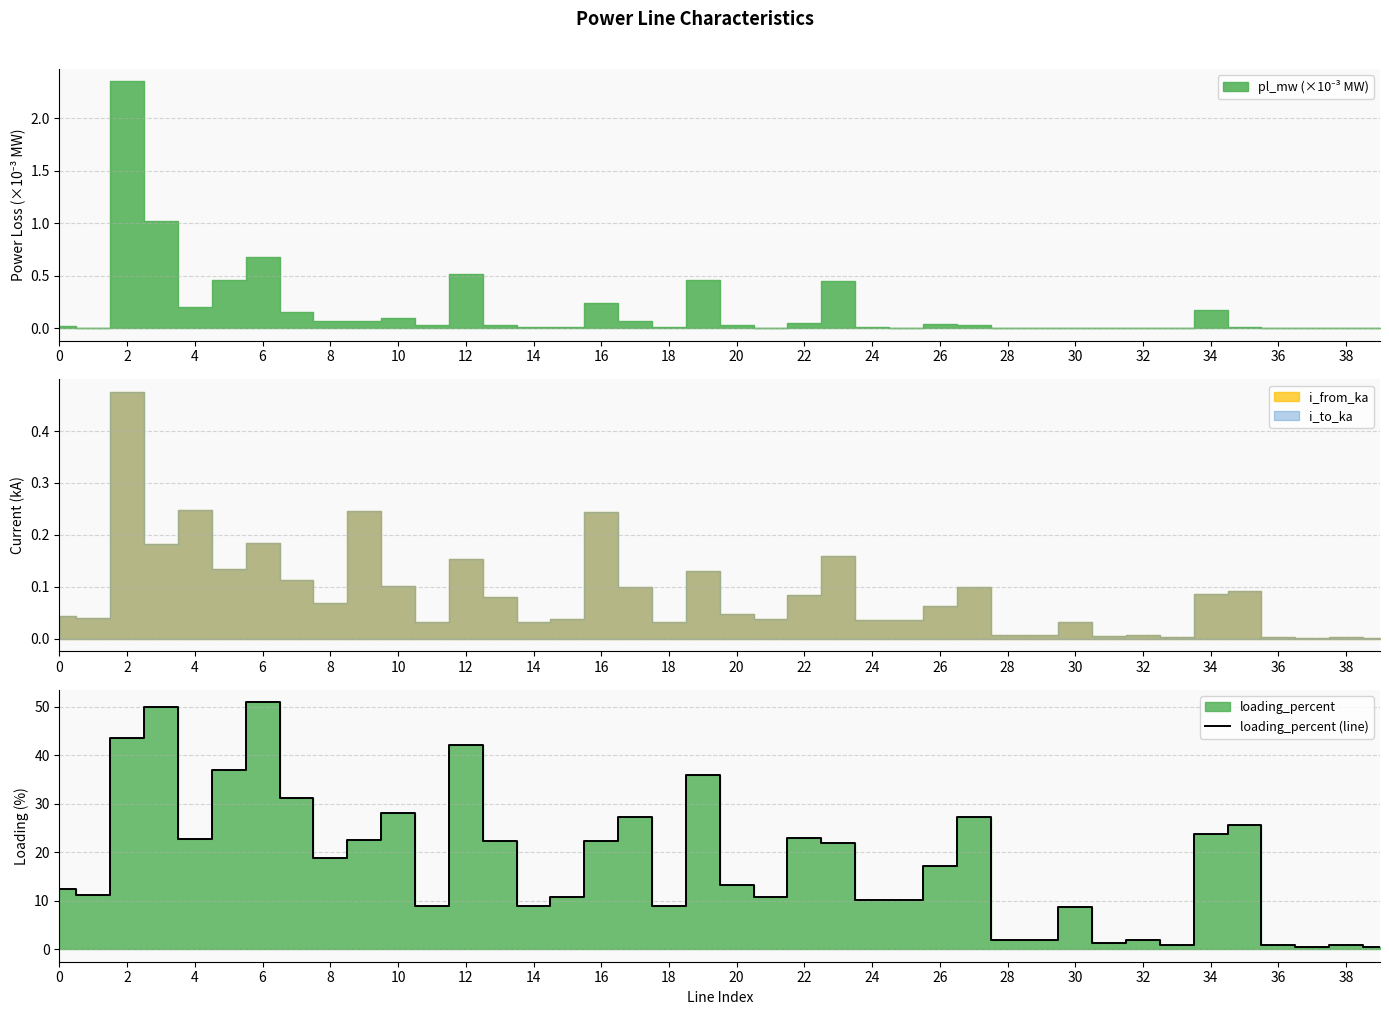

At which label is the value closest to 25?

35